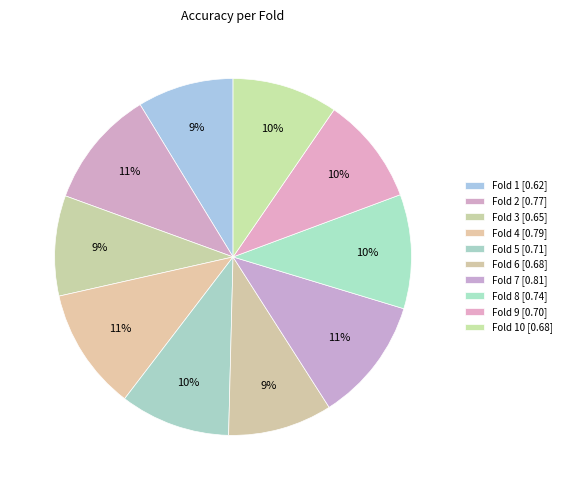

Count the number of slices in the pie.

10